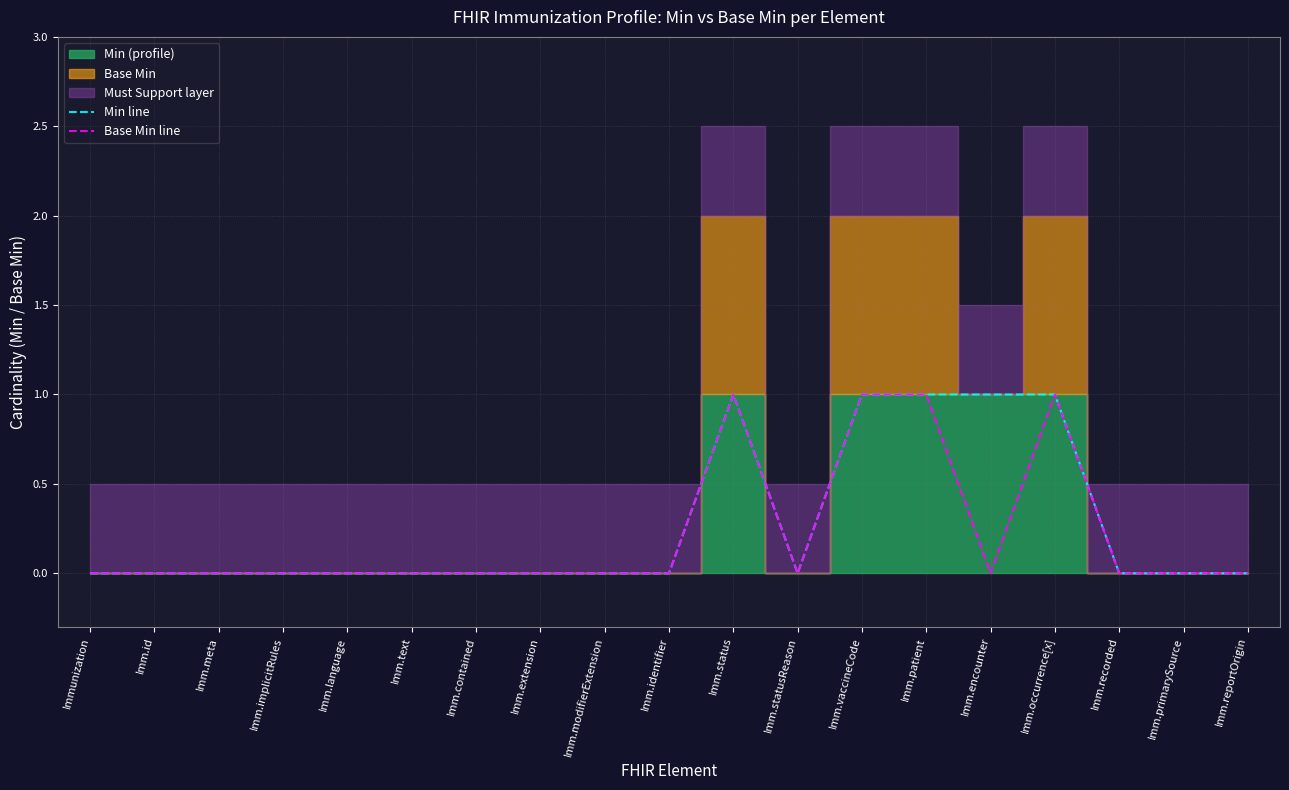

Which series has the largest total across all categories?

Min line